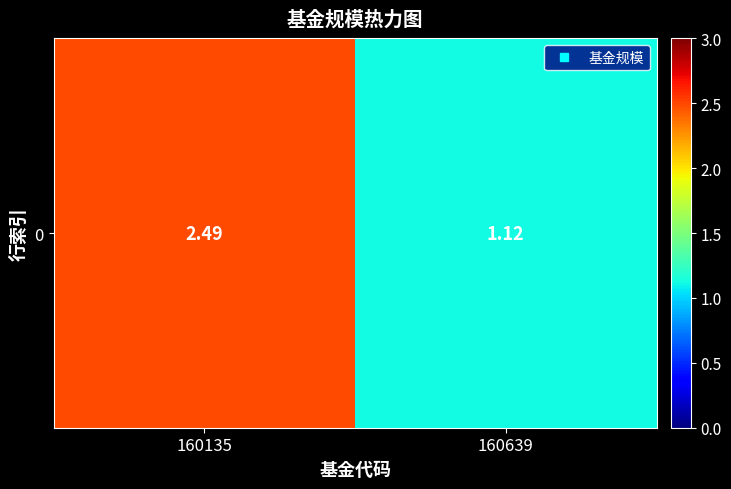

How many series are shown in this chart?

1